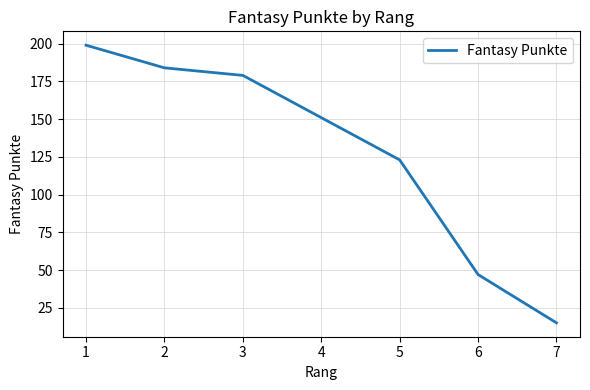

Is this an area chart (filled region under the line)?

No